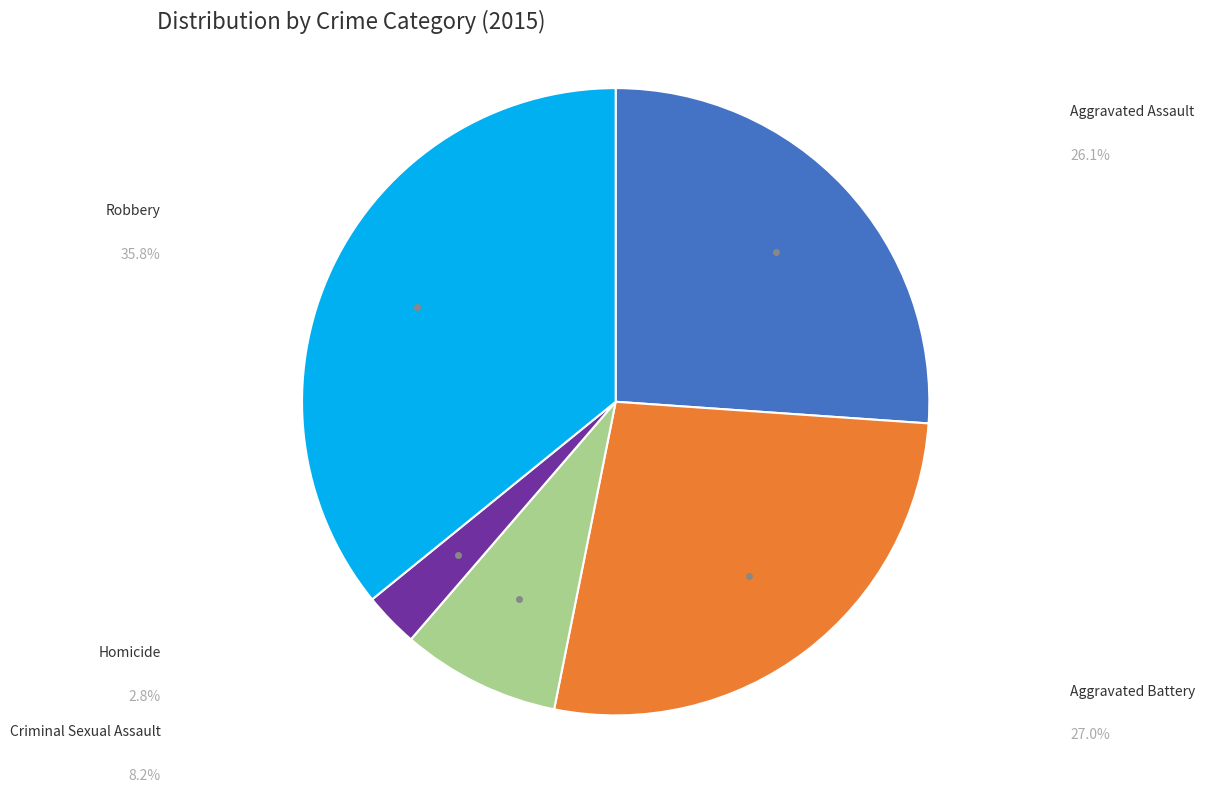

Is there any slice that represents more than half of the pie?

No